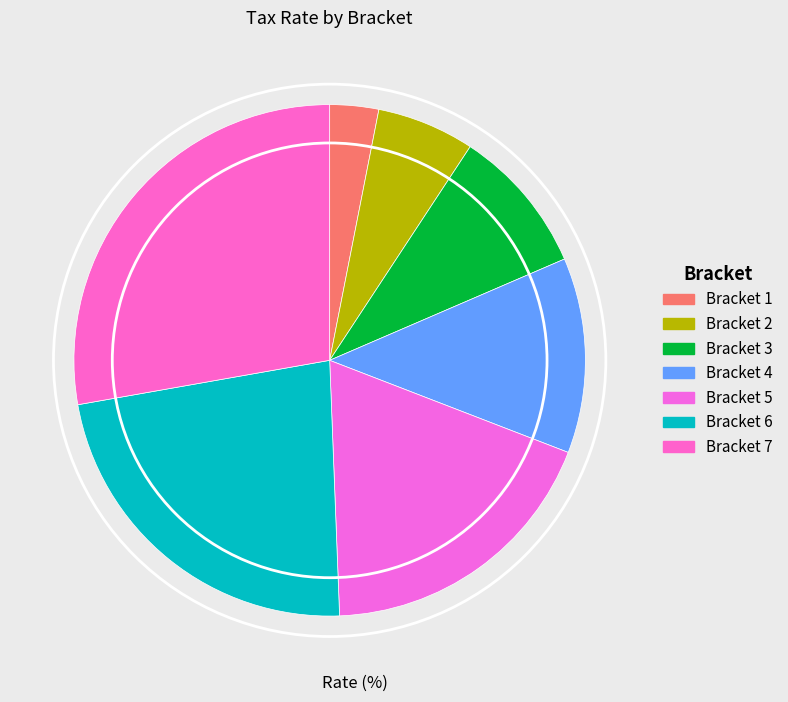

What is the change in value from Bracket 1 to Bracket 3?

+10